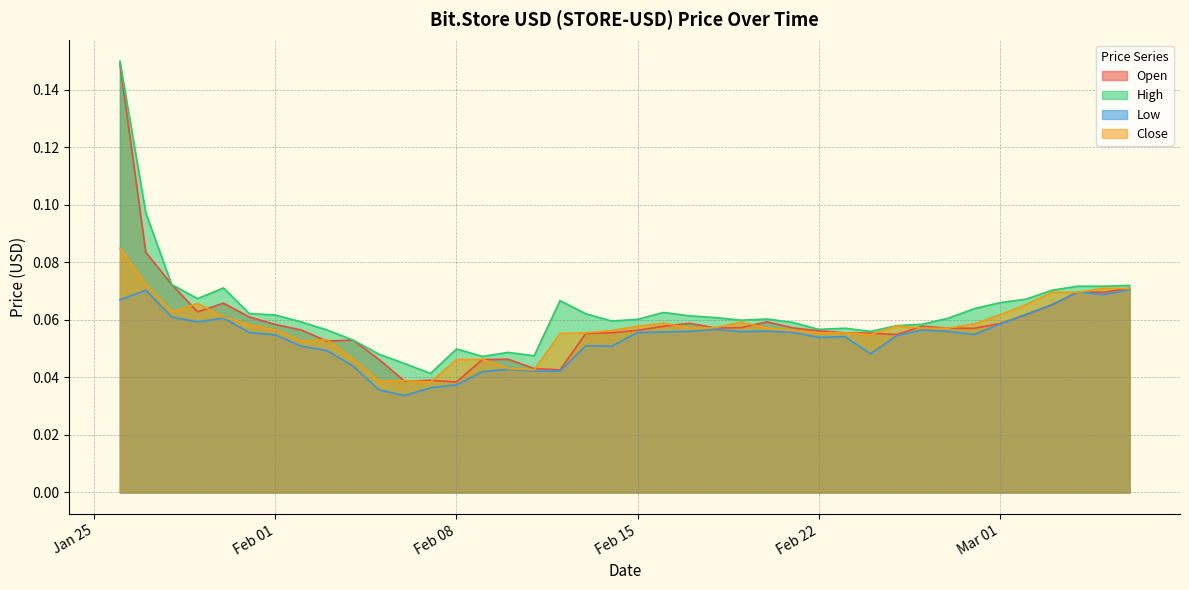

At which category does High reach its first local peak?

2022-01-30